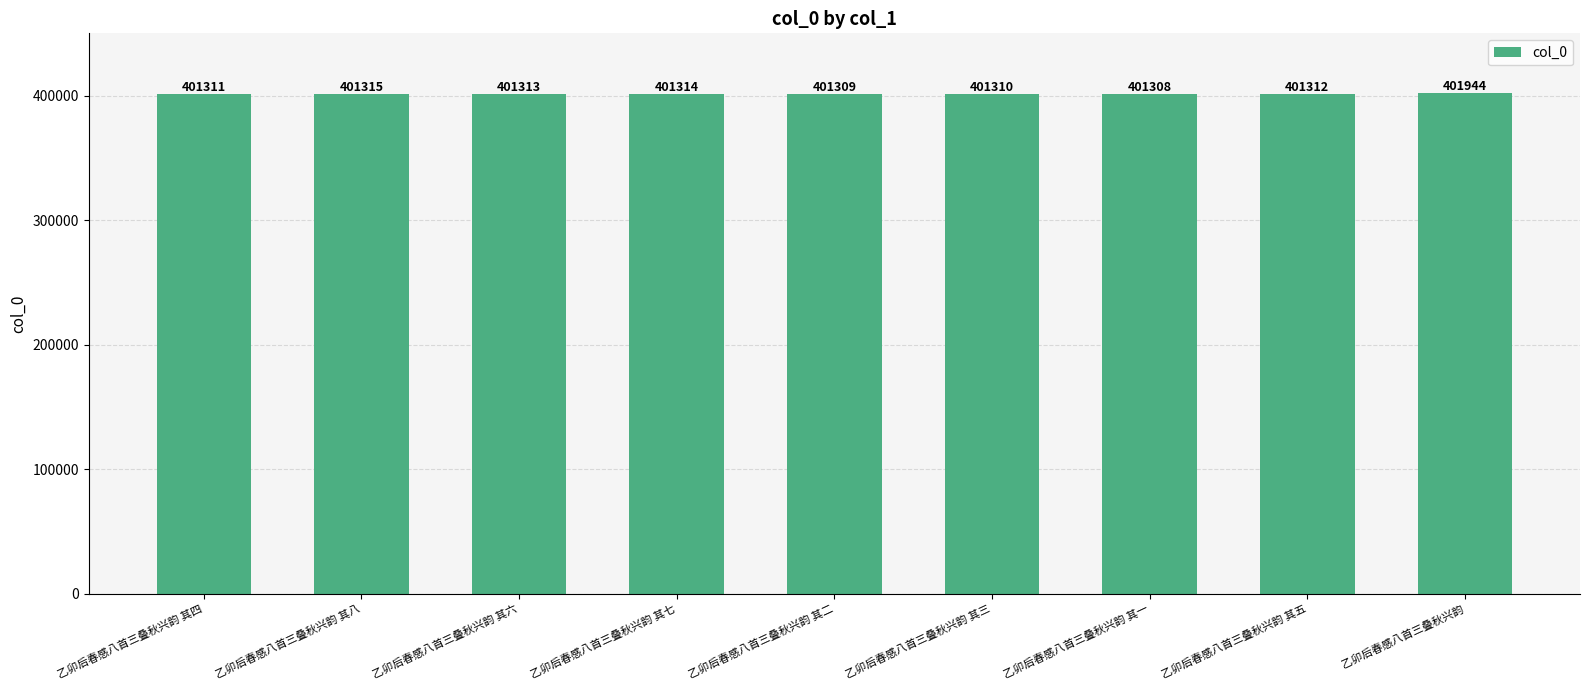

Which category has the lowest value across all series?

乙卯后春感八首三叠秋兴韵 其一